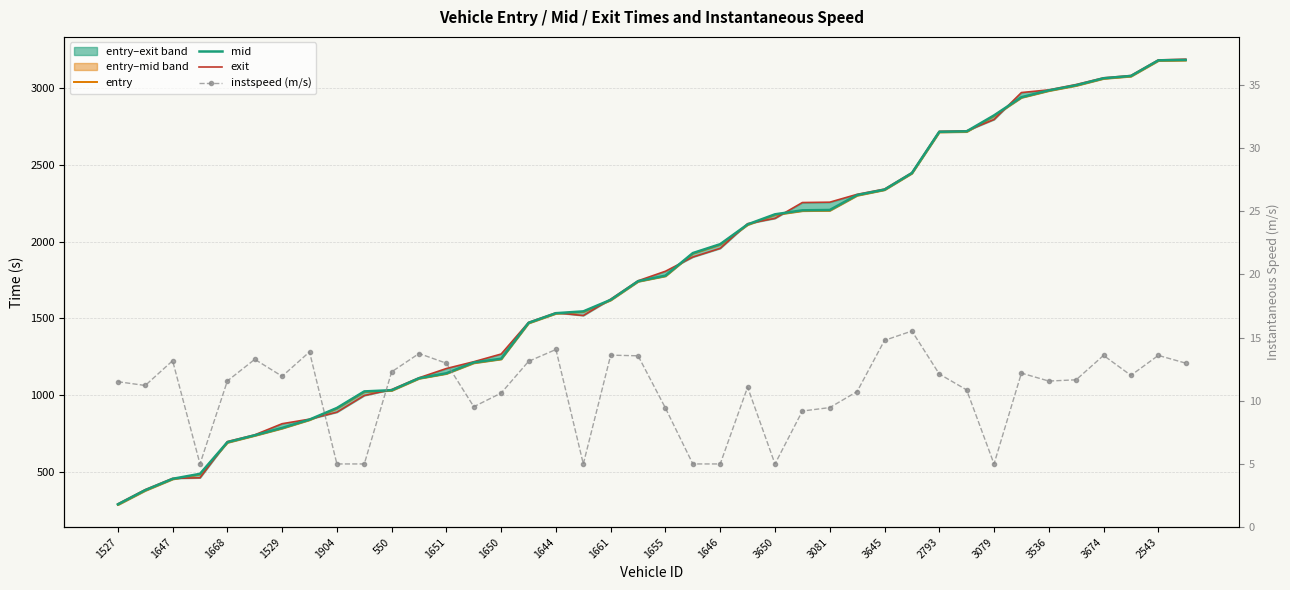

Is it true that exit equals 3186.0 at 2543?

True